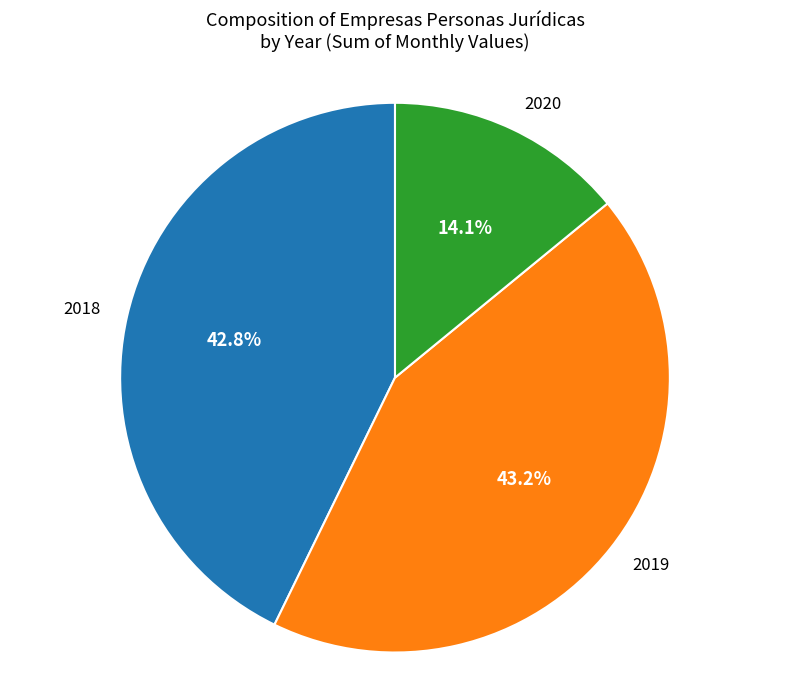

How many segments does this pie chart have?

3